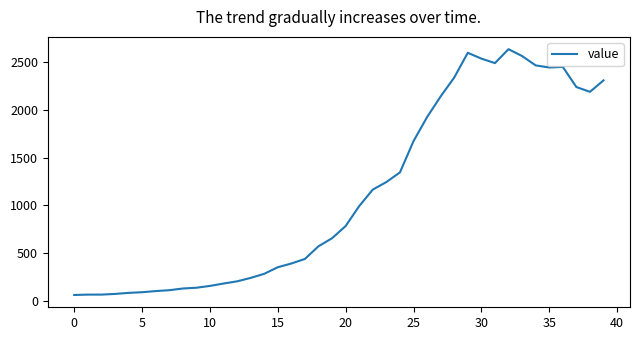

What is the smallest value displayed?

61